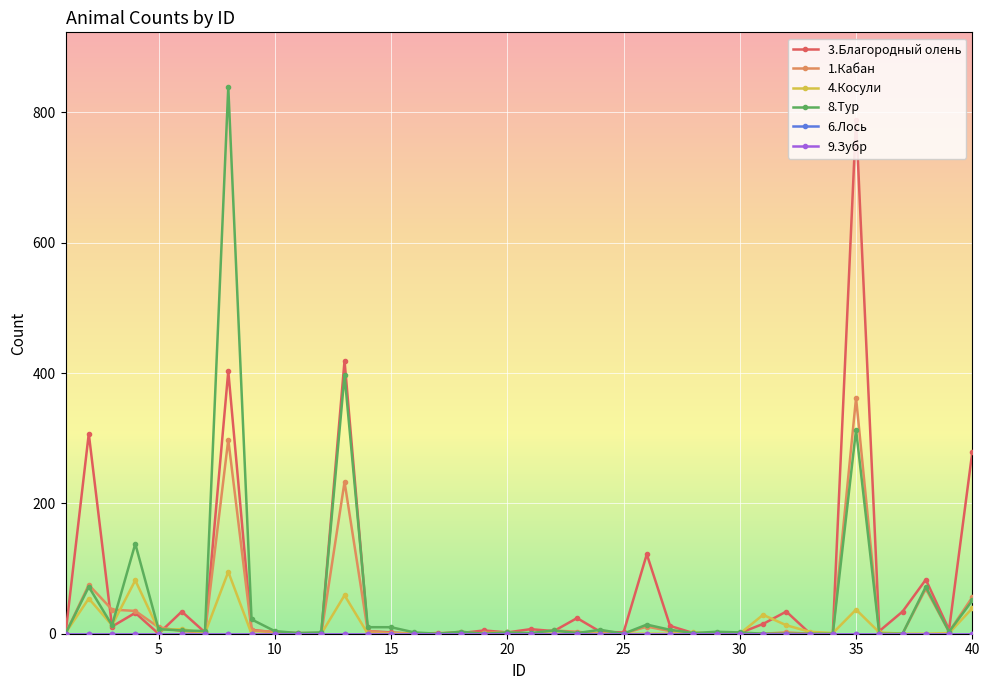

Which category has the lowest value in the 3.Благородный олень series?

1